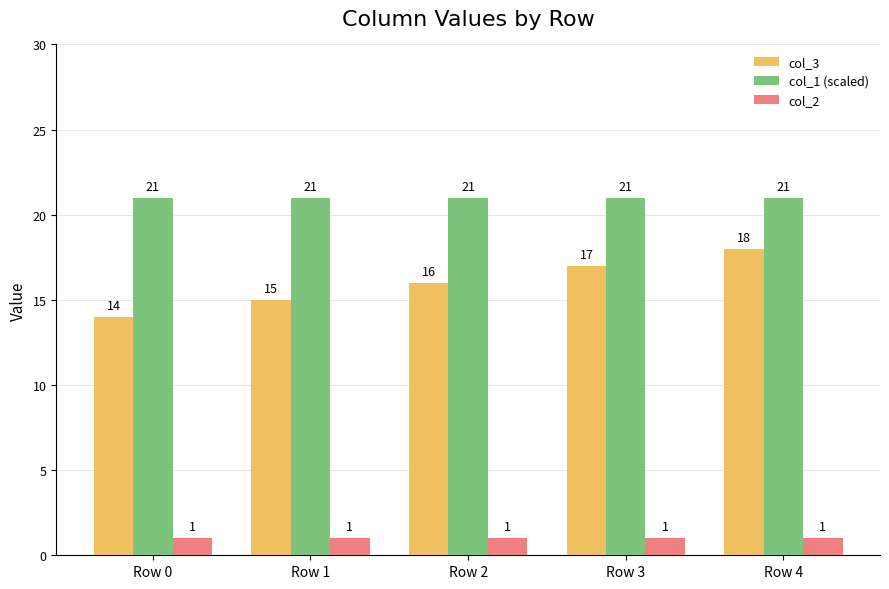

Which series changed the most between Row 3 and Row 4?

col_3